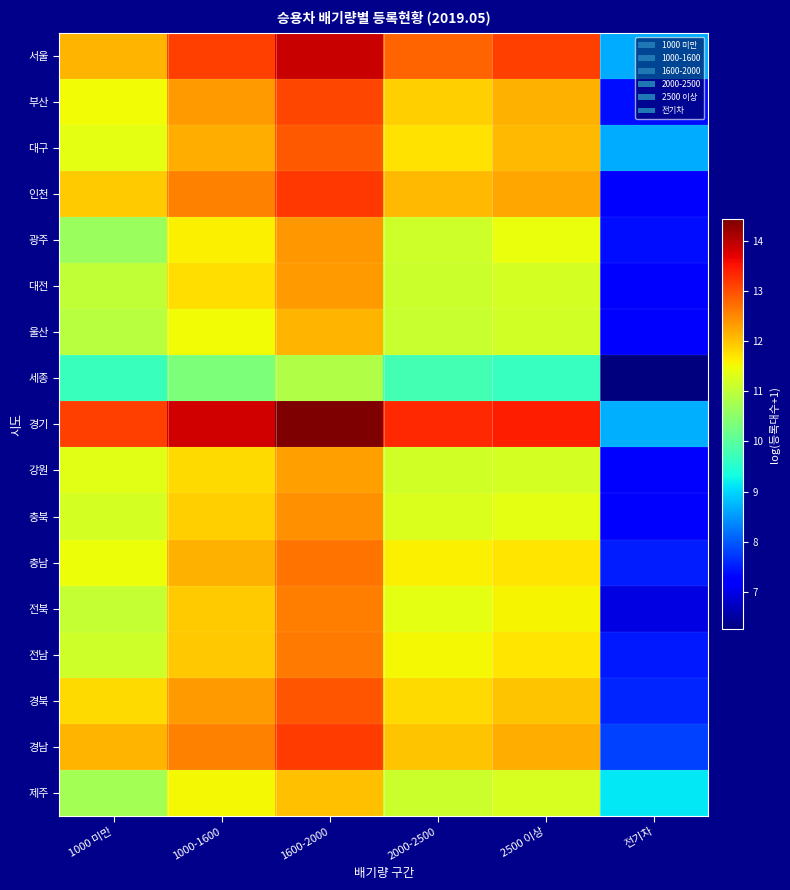

Count the number of categories in the chart.

6